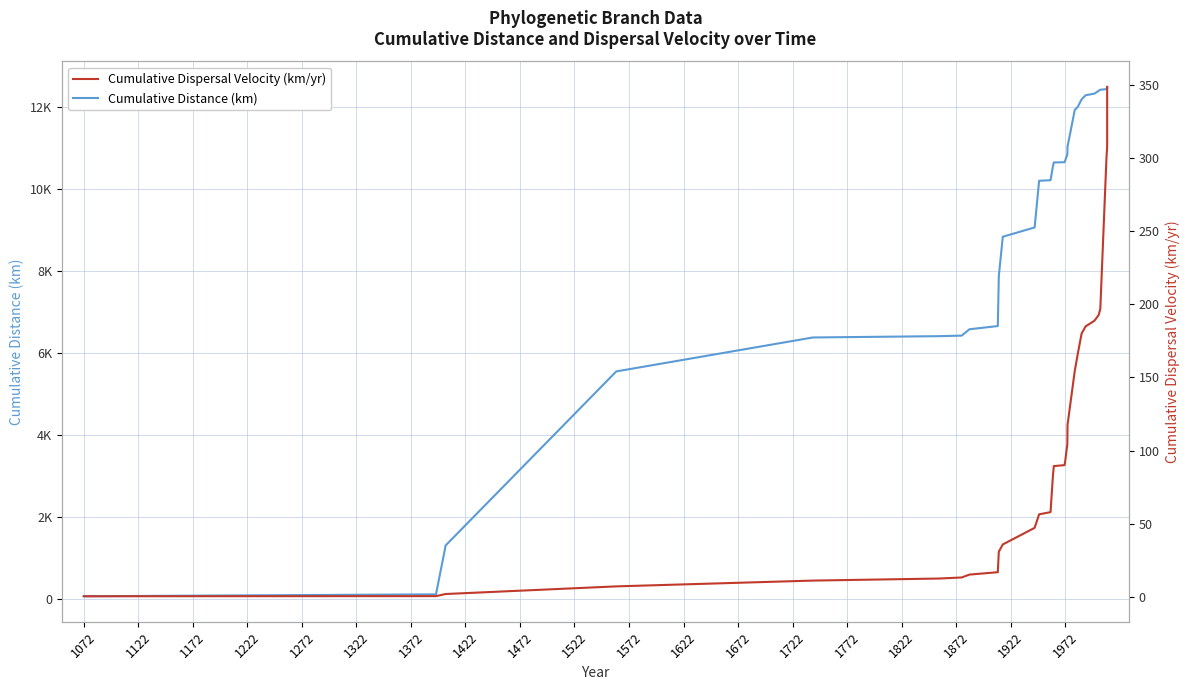

Reading left to right, extract all data points from this chart.

Cumulative Distance (km): 72.8	119.5	1312.8	5551.8	6378.6	6410.5	6423.8	6578.7	6656.7	7873.1	8833.4	9059.1	10196.5	10210.6	10551.4	10643.3	10649.0	10677.4	10838.0	11027.5	11922.3	12000.1	12180.5	12281.0	12320.6	12387.5	12414.3	12430.2	12438.2	12483.3
Cumulative Dispersal Velocity (km/yr): 0.4	0.5	2.0	7.2	11.2	12.6	13.3	15.3	16.9	30.9	35.8	47.2	56.4	57.9	82.9	89.4	90.0	91.7	104.3	117.5	154.4	166.3	180.0	184.9	188.7	192.5	196.7	300.1	307.4	348.4